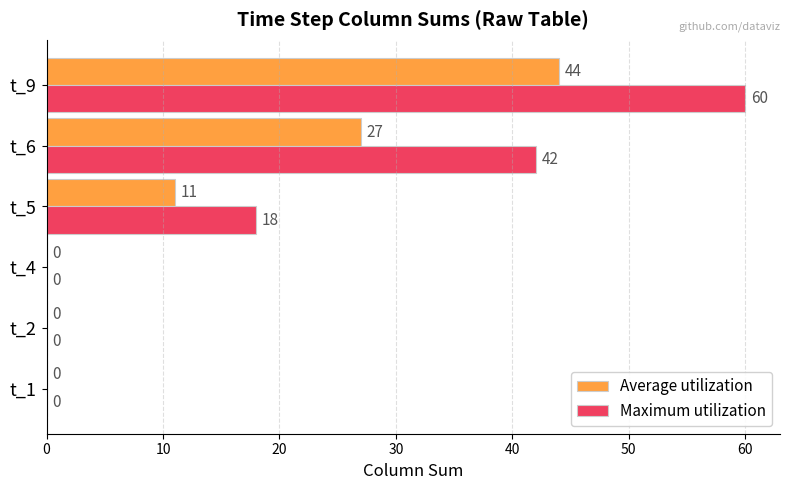

Which category has the highest value in the Maximum utilization series?

t_9